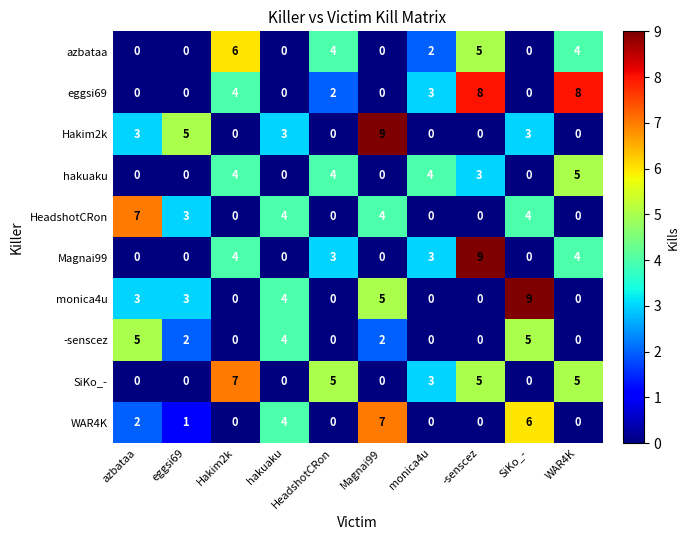

At which category is the sum across all series the highest?

-senscez